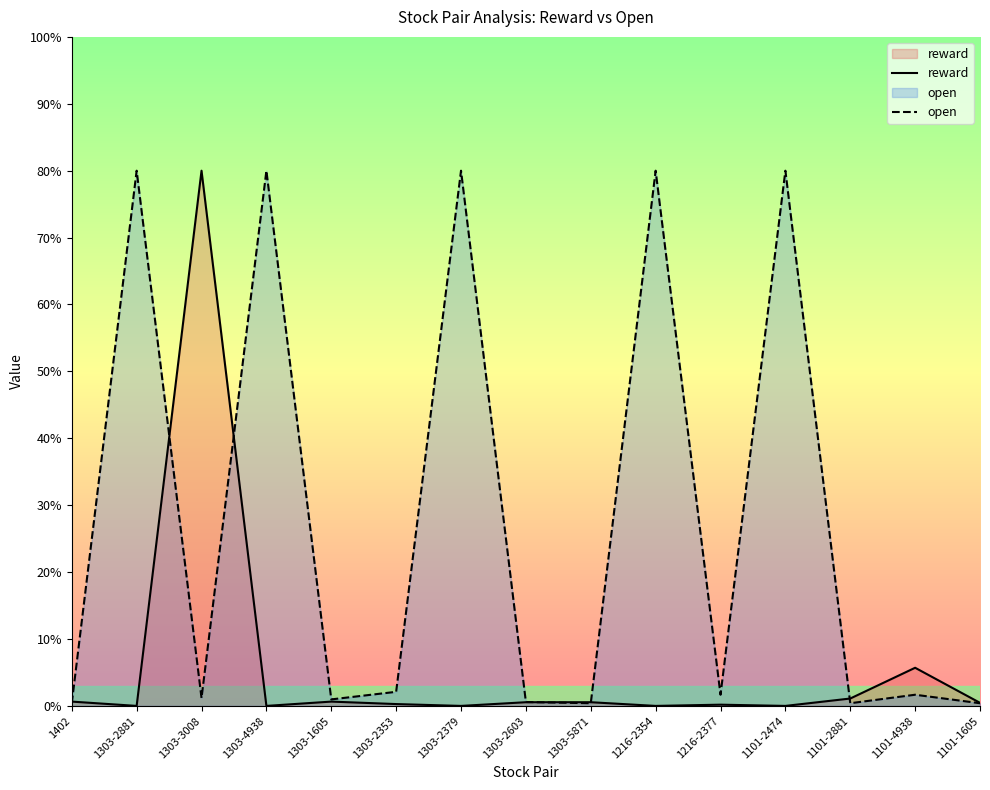

Is it true that reward equals 0.3 at 1303-2353?

True